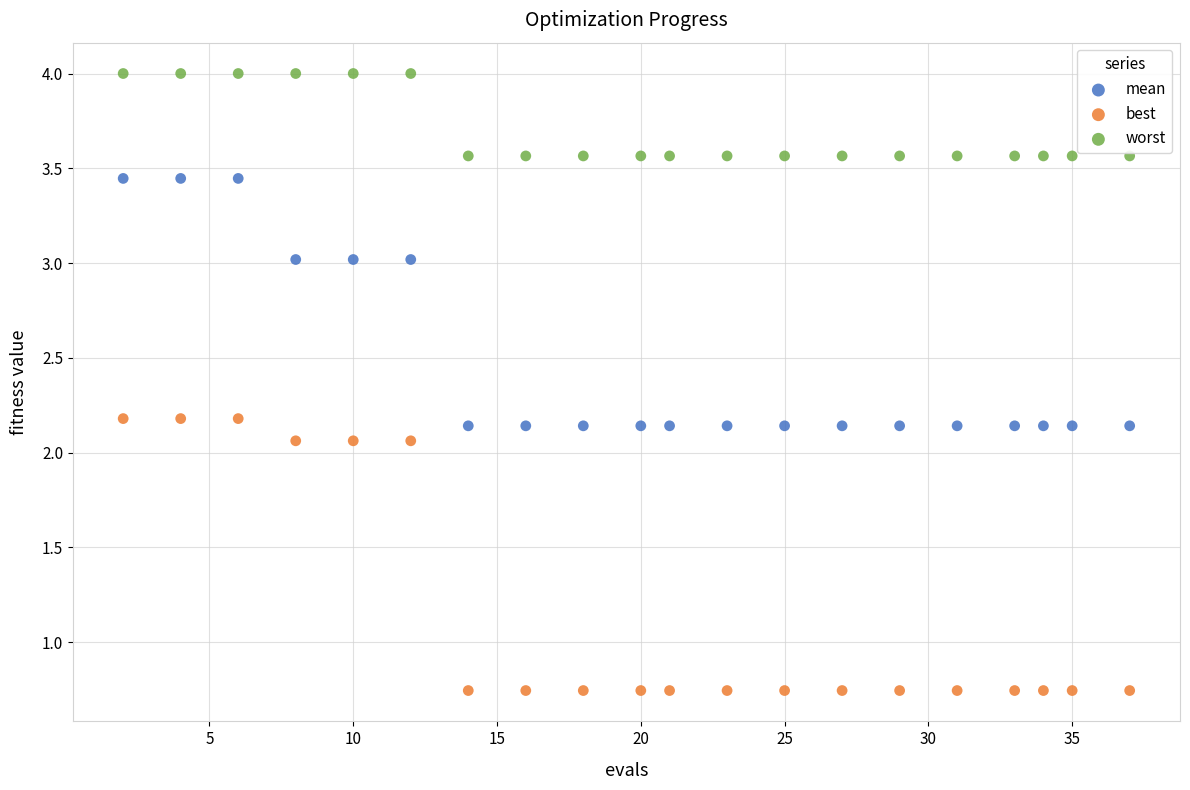

What are all the series names shown in the legend?

mean, best, worst